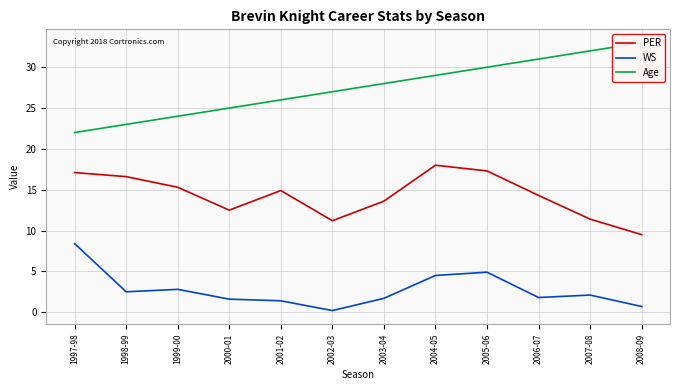

What is the minimum value shown in the chart?

0.2